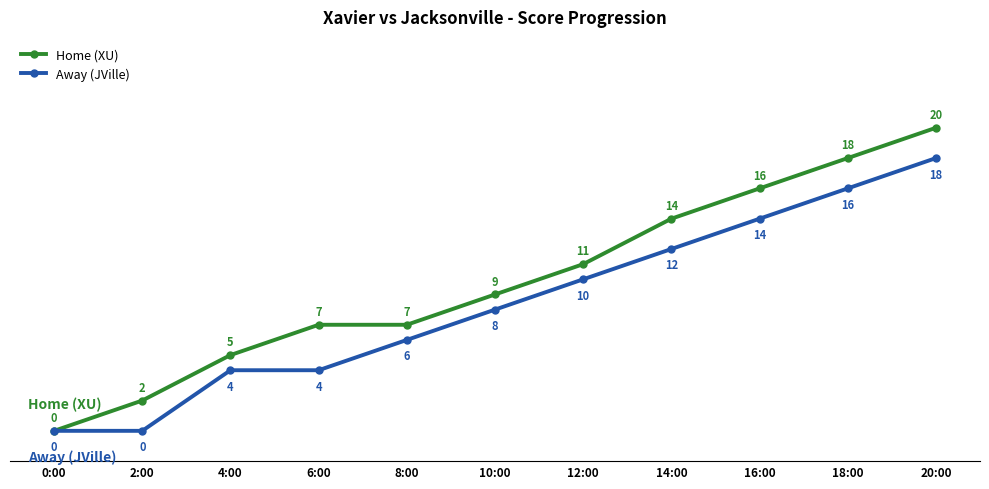

What is the sum of all Away (JVille) values?

92